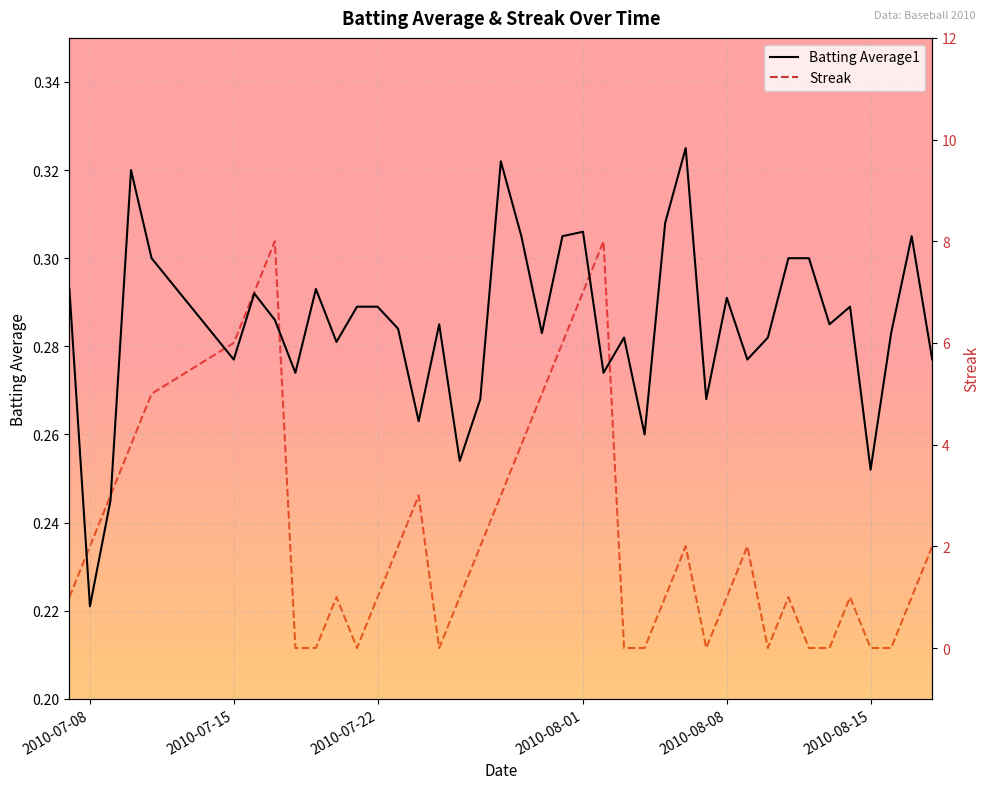

What is the difference between the maximum and minimum values in the Batting Average1 series?

0.1